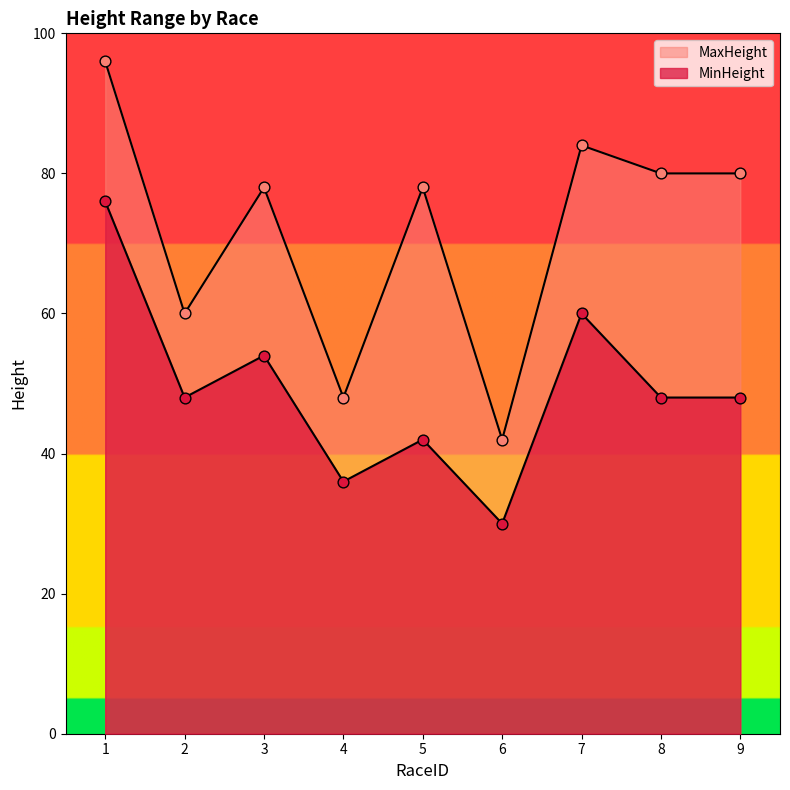

Which series has the widest spread of Y values?

MaxHeight